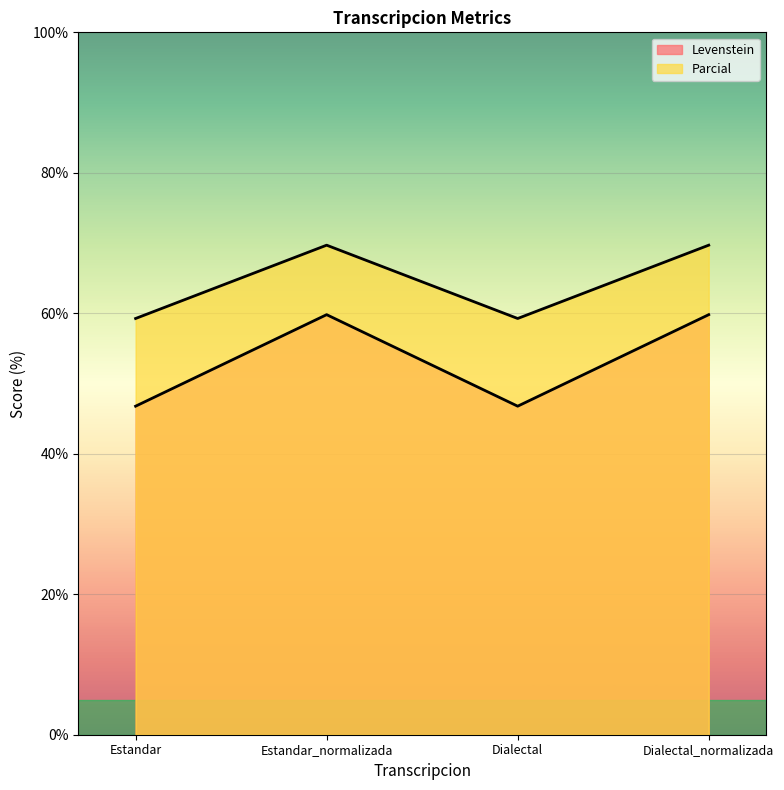

Is it true that Parcial equals 59.3 at Dialectal?

True